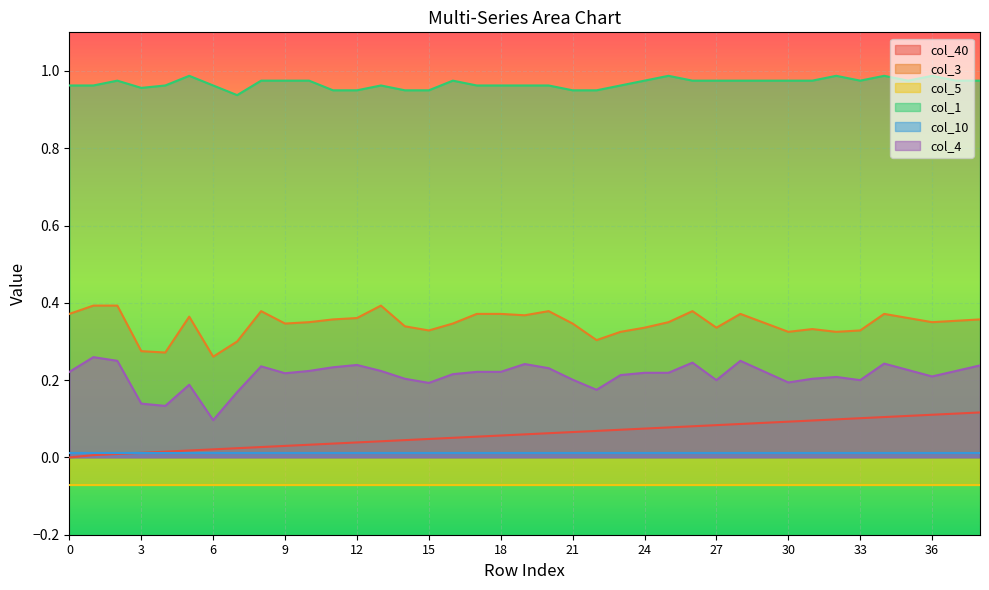

What is the highest value of the col_1 series?

1.0